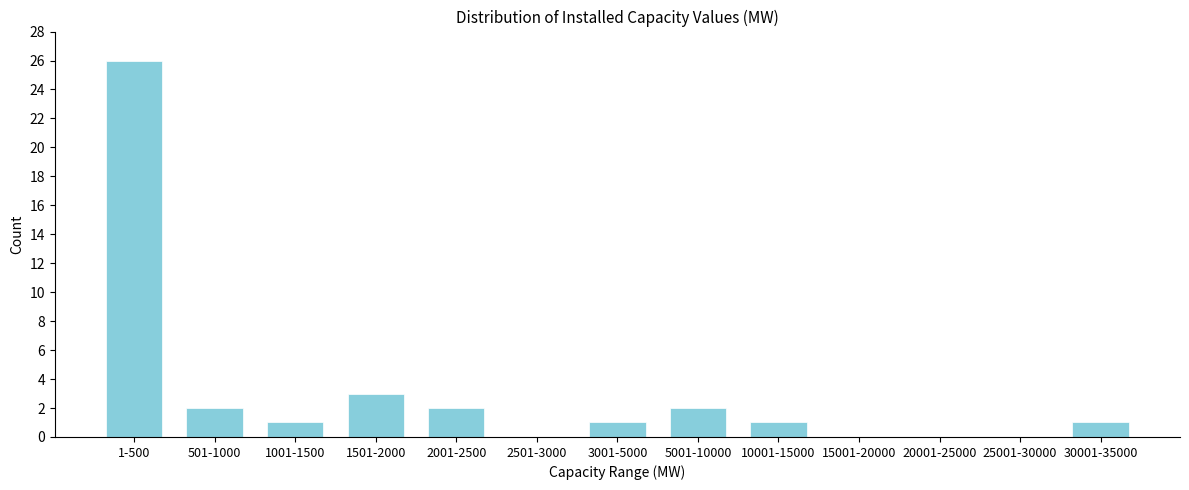

Reading left to right, extract all data points from this chart.

1-500=26	501-1000=2	1001-1500=1	1501-2000=3	2001-2500=2	2501-3000=0	3001-5000=1	5001-10000=2	10001-15000=1	15001-20000=0	20001-25000=0	25001-30000=0	30001-35000=1